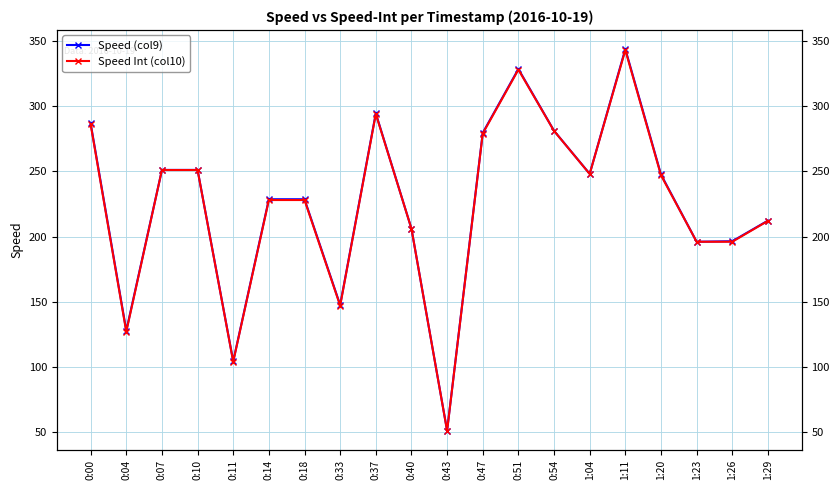

Is this an area chart (filled region under the line)?

No